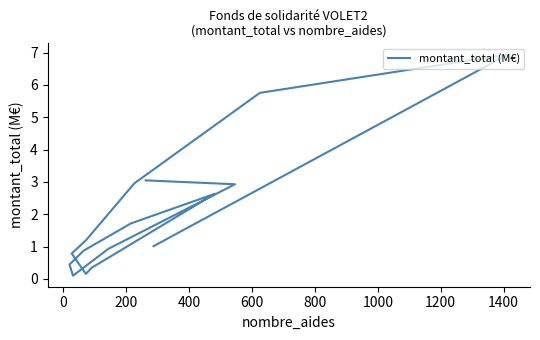

What is the minimum value shown in the chart?

0.1